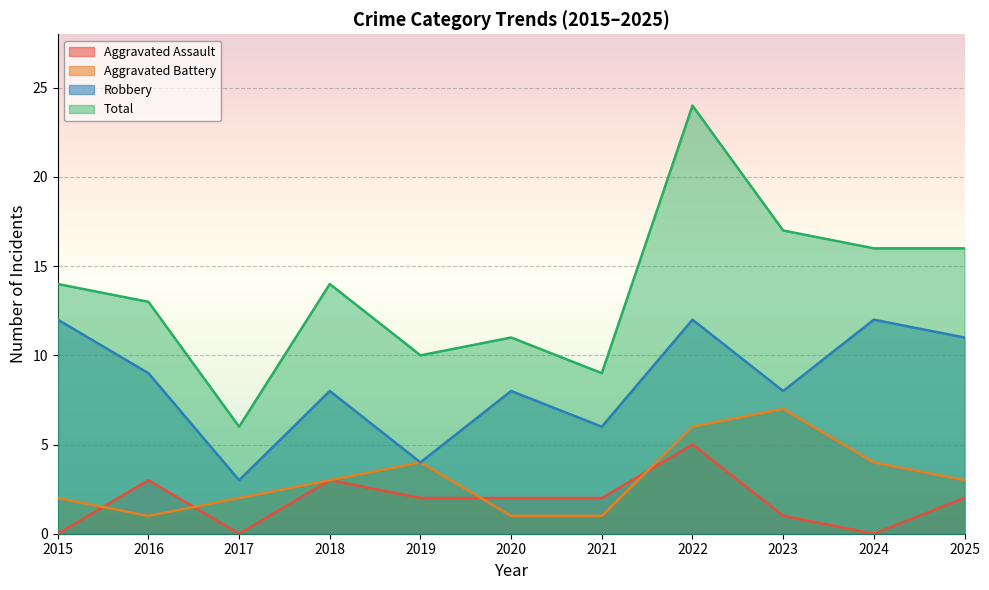

Rank the series by their maximum value, from lowest to highest.

Aggravated Assault, Aggravated Battery, Robbery, Total